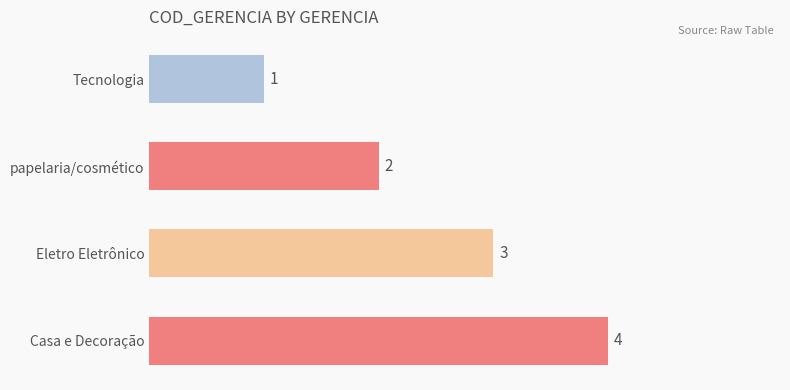

True or false: the data shows 4 at Casa e Decoração.

True